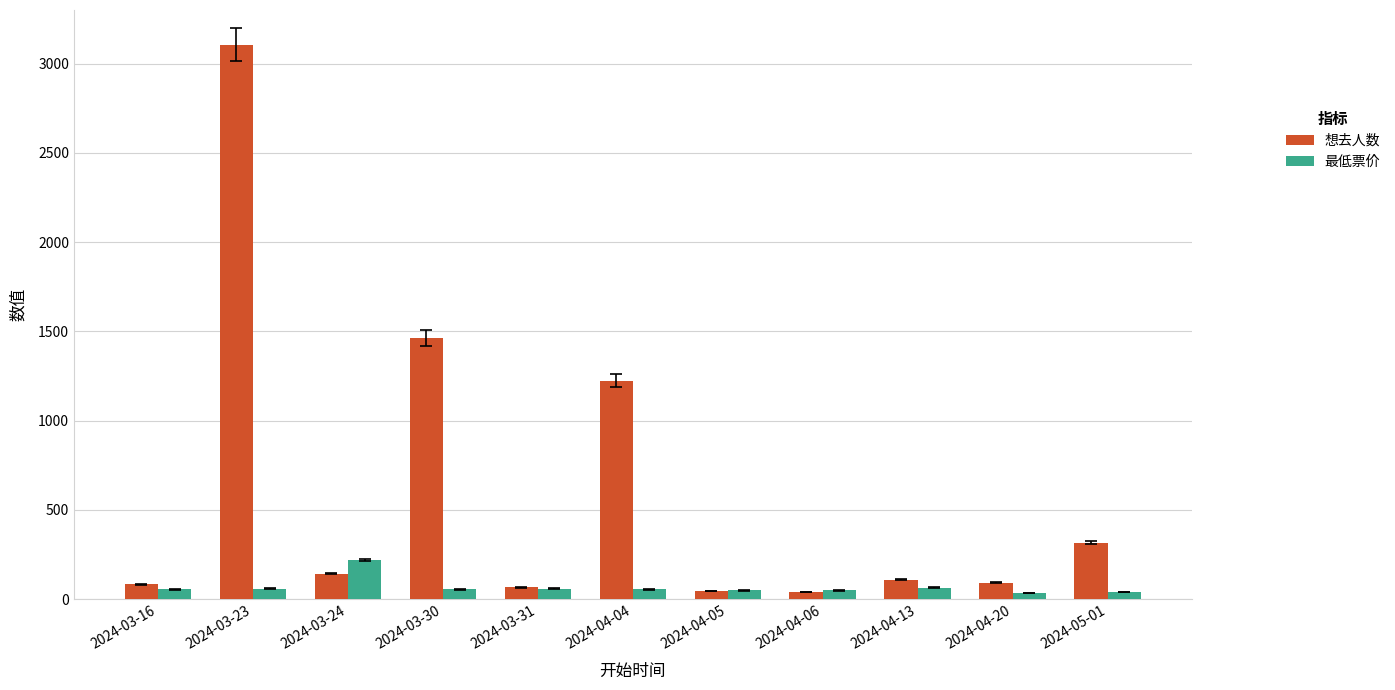

How many values in the 最低票价 series are below 55?

4